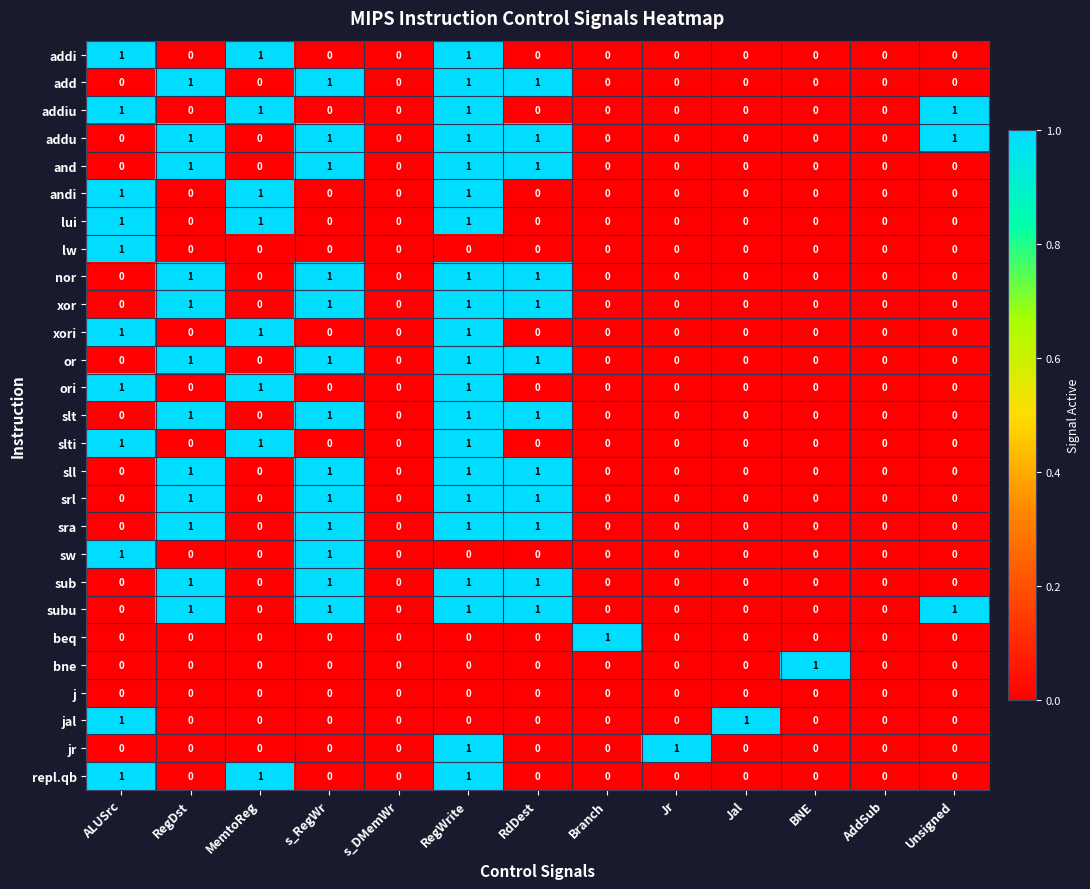

Count the or values in the range 0 to 1.

13